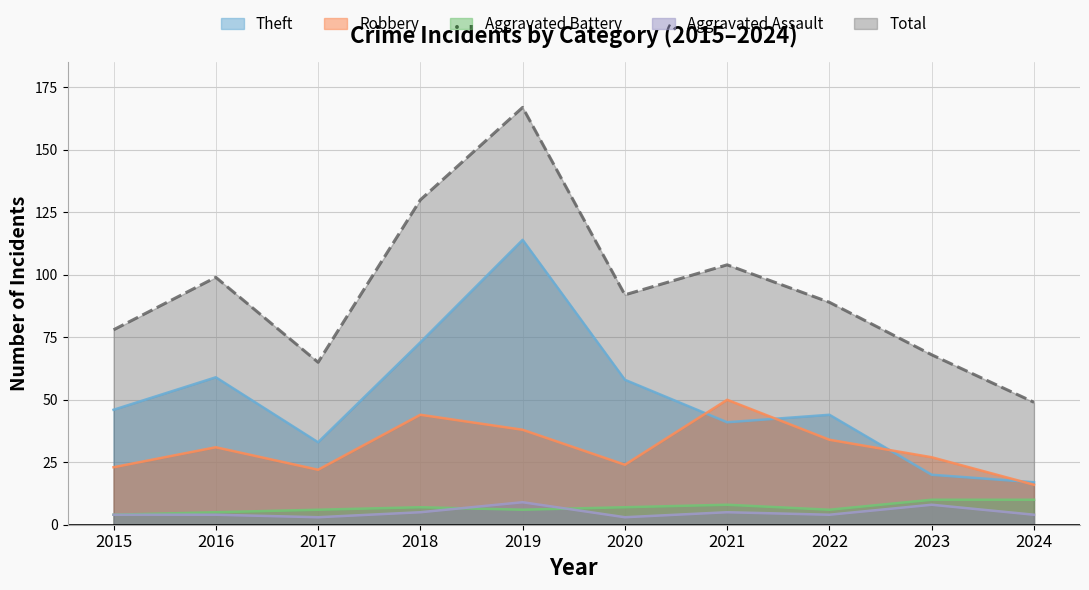

Where does the Robbery series first go above 31?

2018